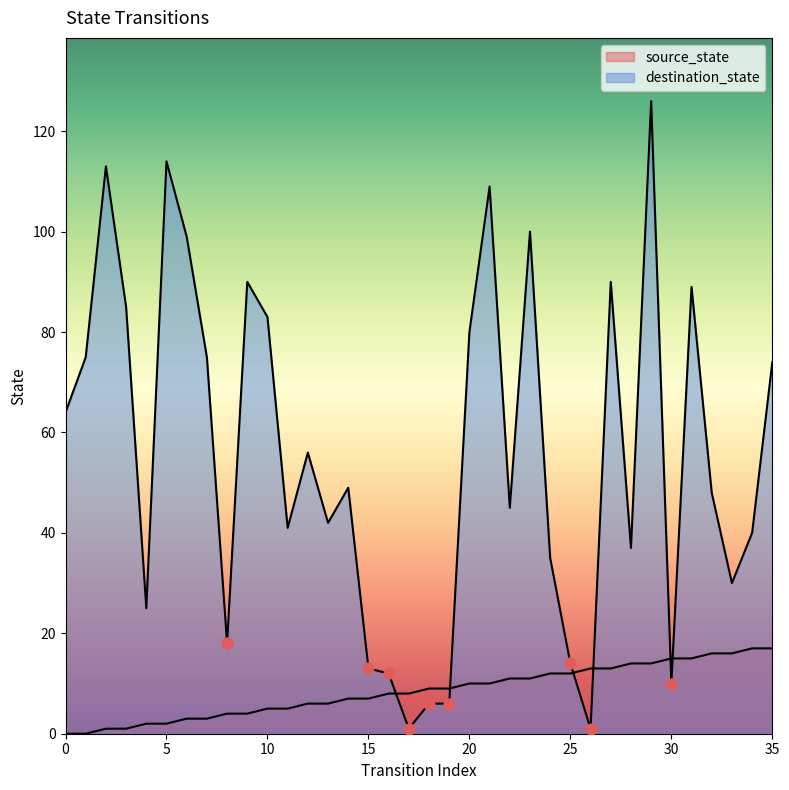

Which series has the widest spread of Y values?

destination_state